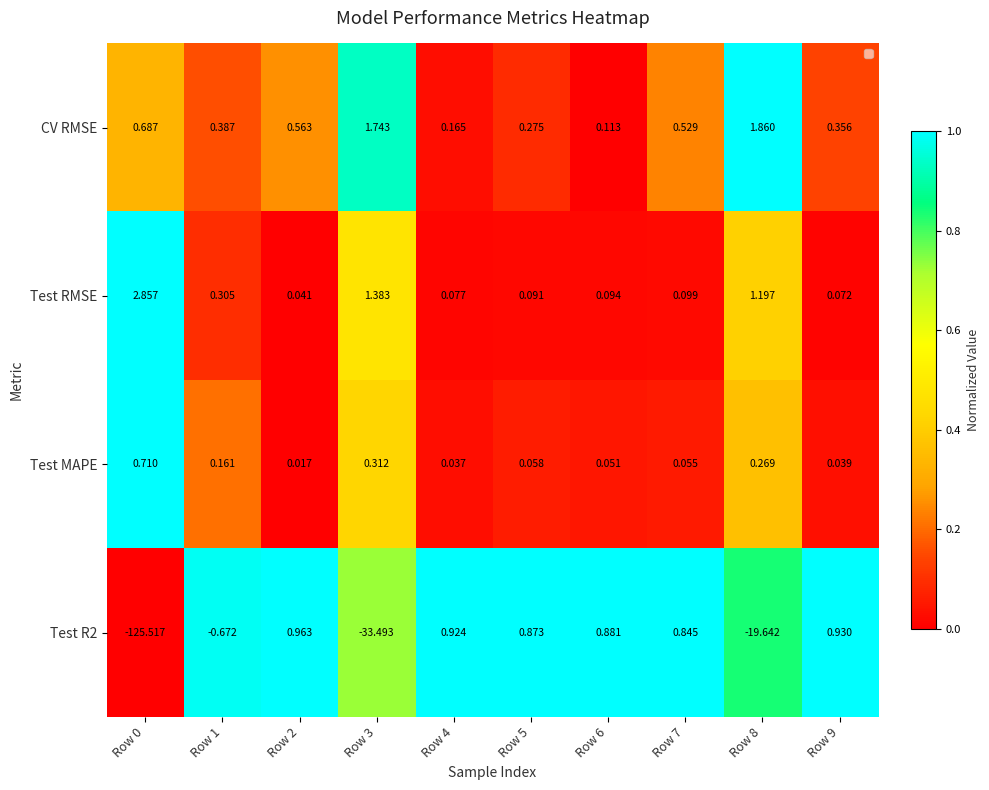

Is the value of Test RMSE at Row 7 greater than the value of CV RMSE at Row 8?

No